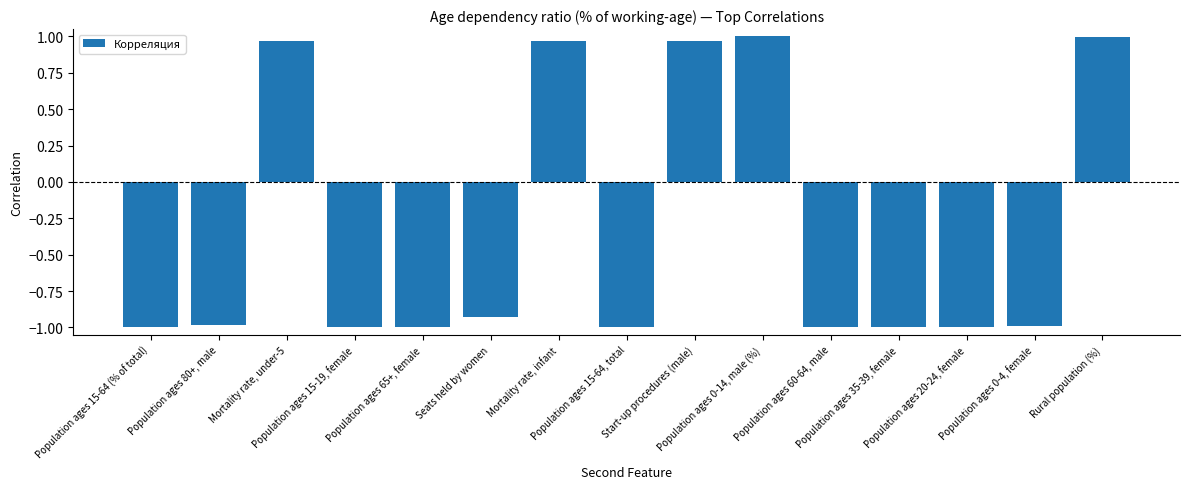

What is the smallest value displayed?

-1.0